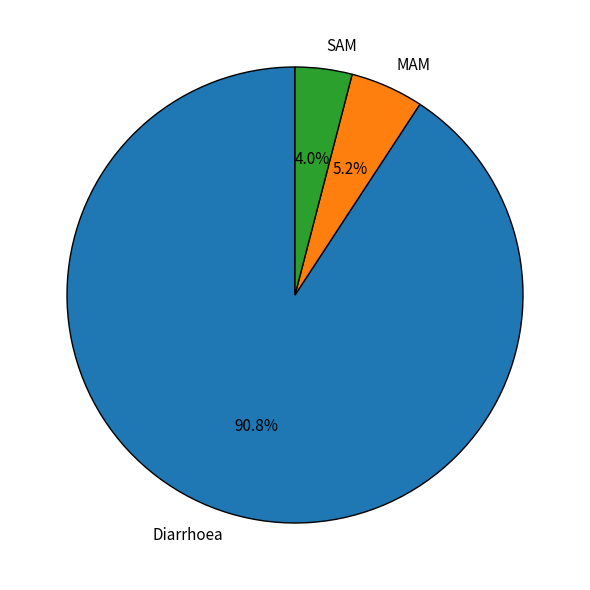

True or false: Diarrhoea accounts for 91% of the total.

True